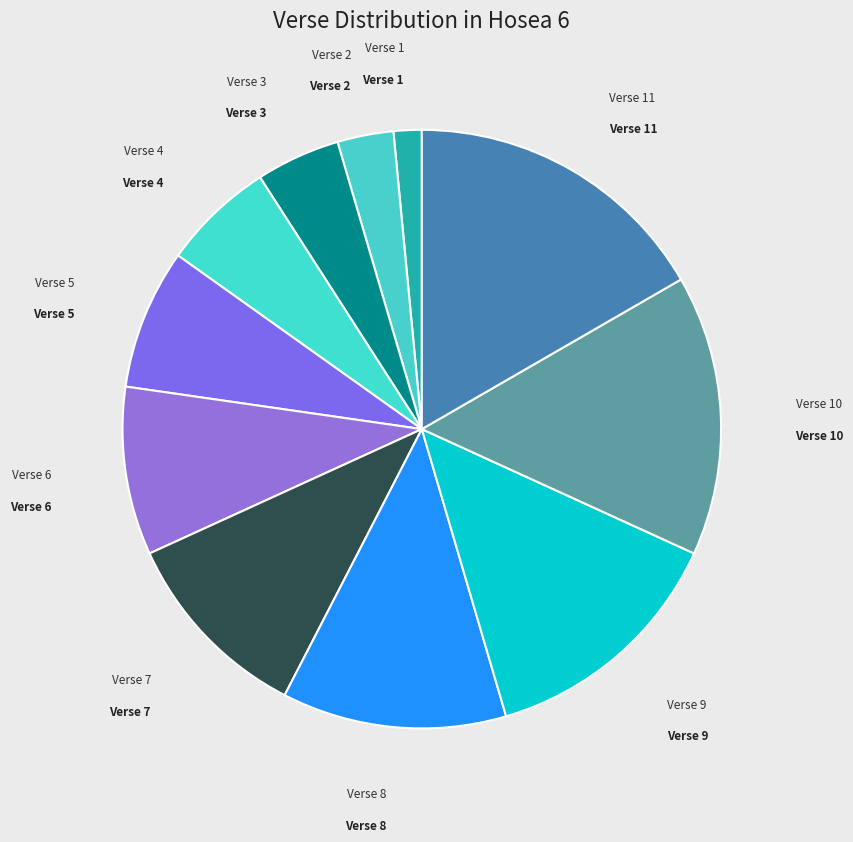

Approximately how many times larger is the value at Verse 4 compared to Verse 2?

2.0